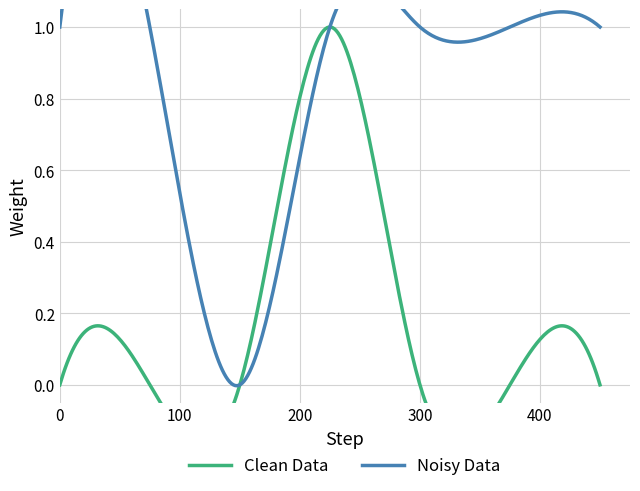

True or false: Noisy Data has a value of 0 at ele-1.

True